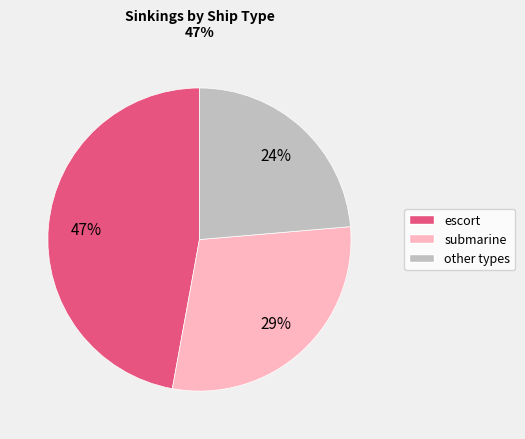

To the nearest percent, what is the difference between the largest and smallest slice percentages?

23%